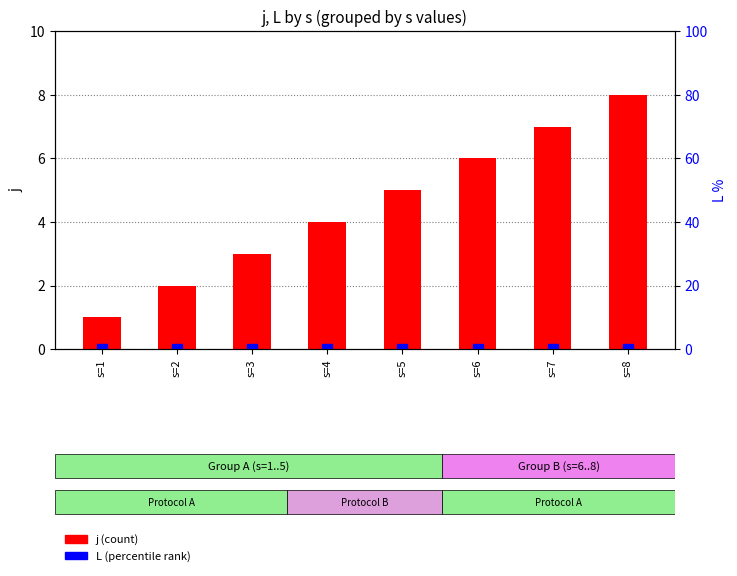

At which category is the sum across all series the highest?

s=8